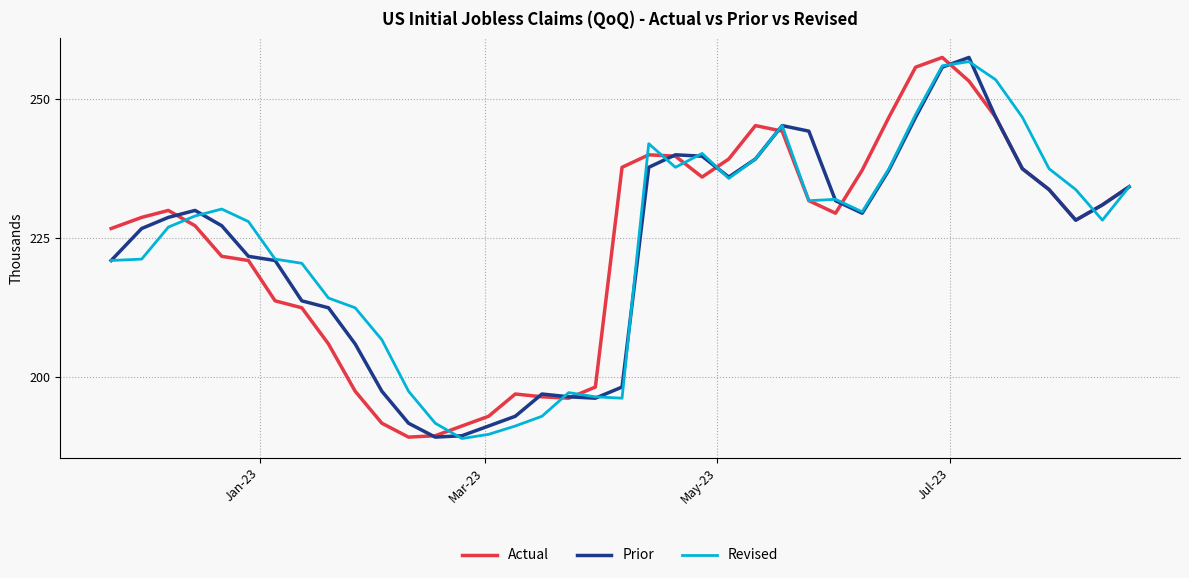

How many interior local peaks does the Actual series have?

5